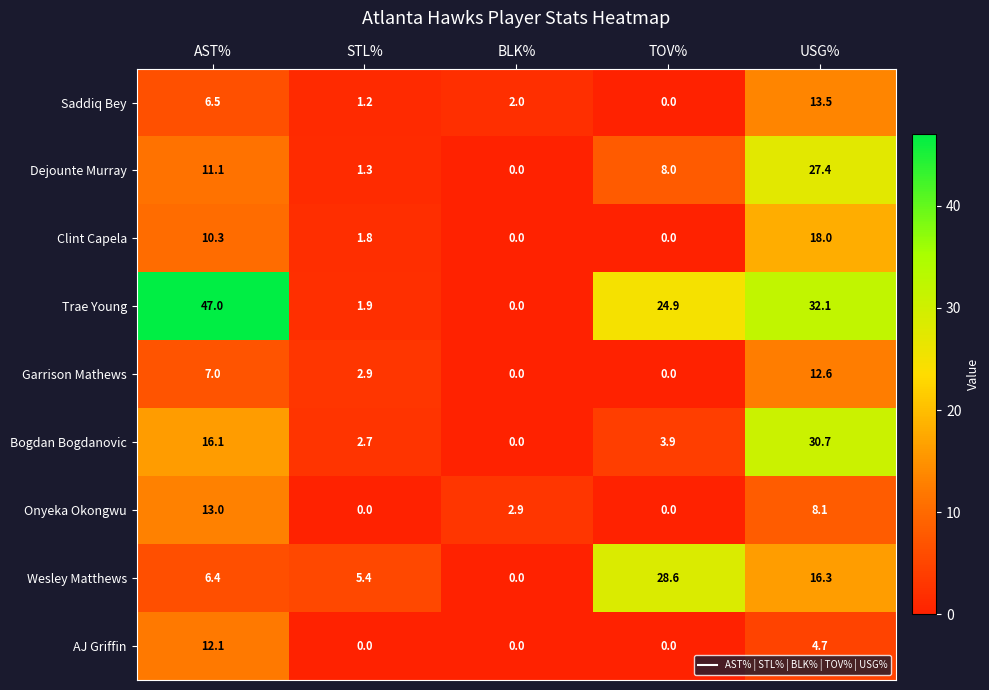

Count the number of data series in this chart.

9